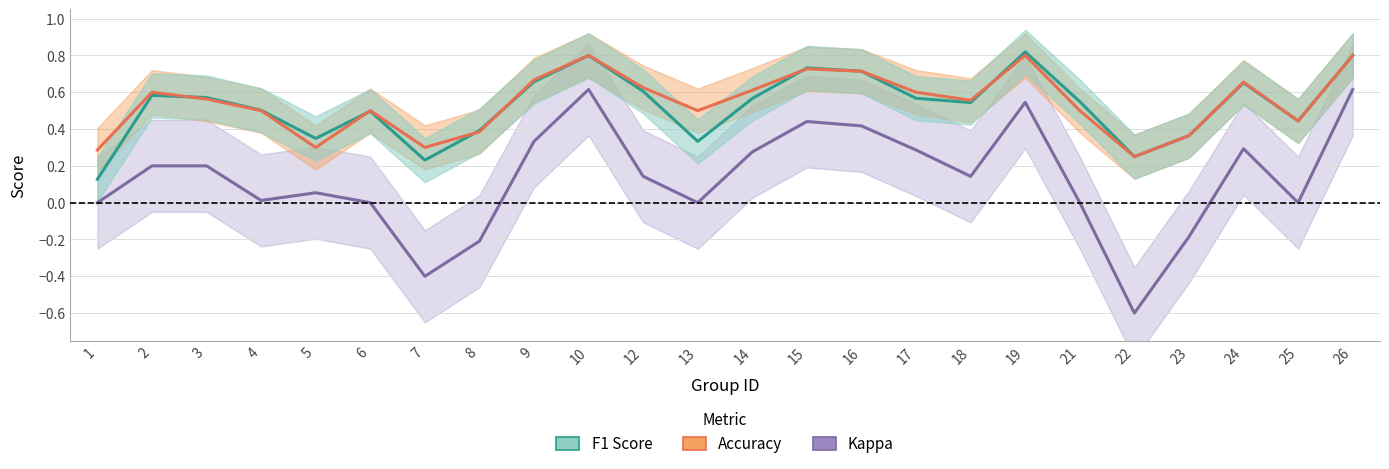

What is the sum of all Accuracy values?

13.0